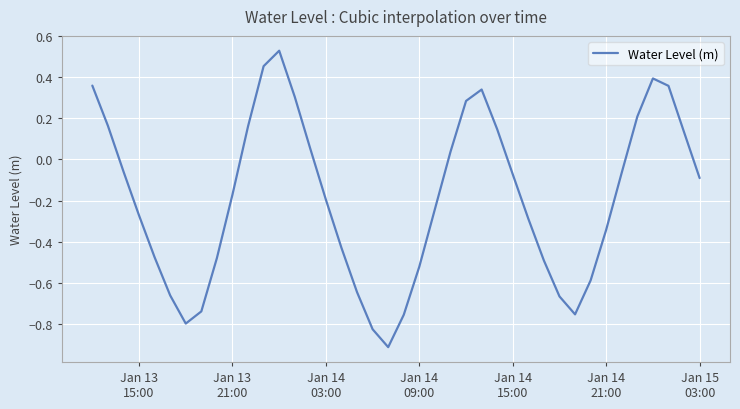

What is the smallest value displayed?

-0.9